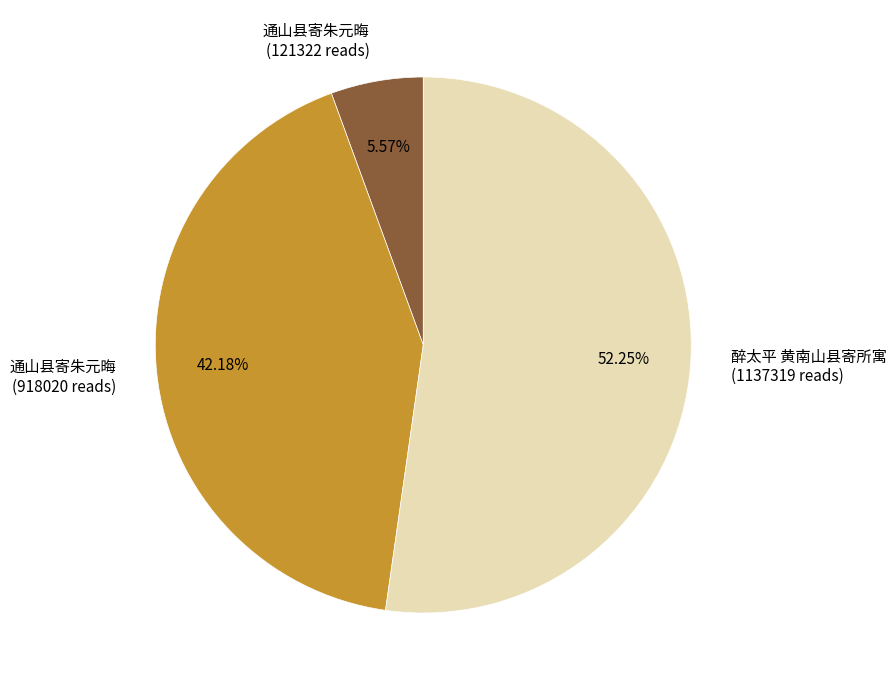

Is there a majority slice in this chart?

Yes